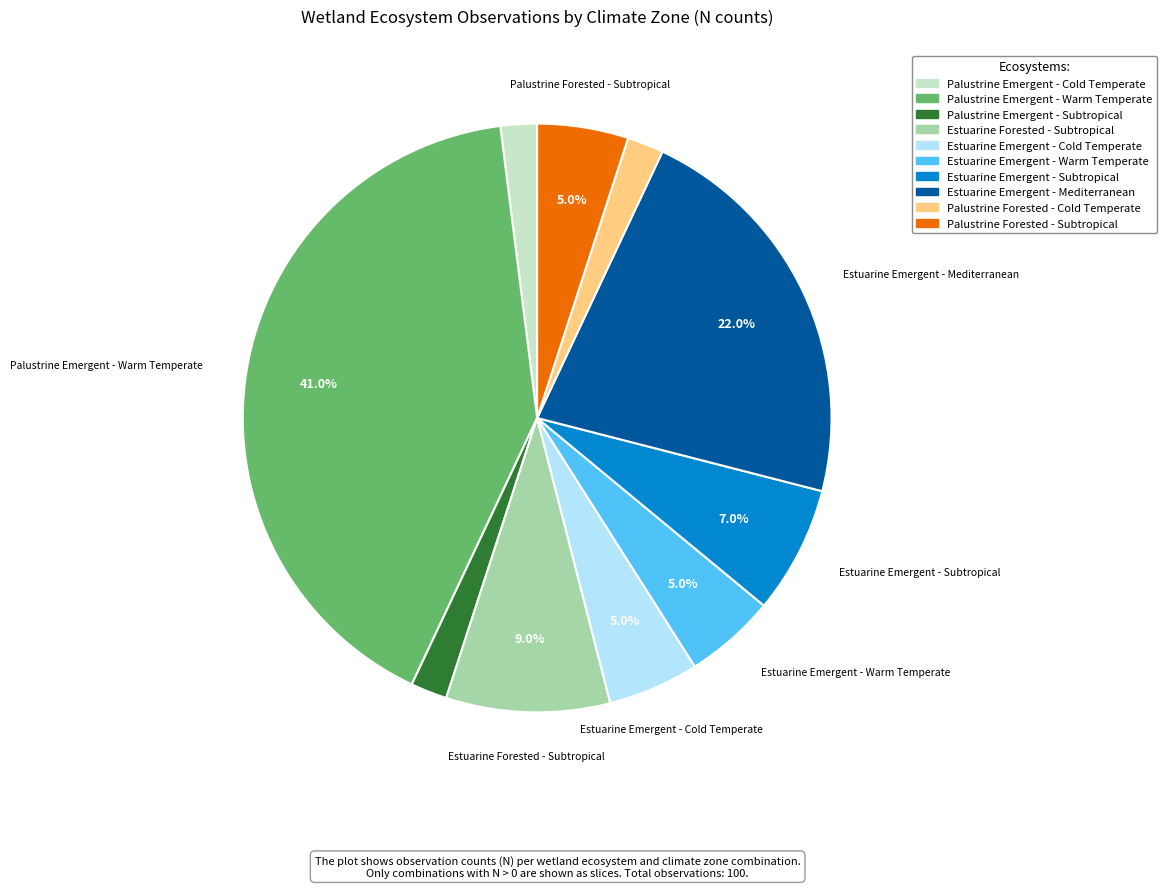

Which slice is the largest?

Palustrine Emergent - Warm Temperate